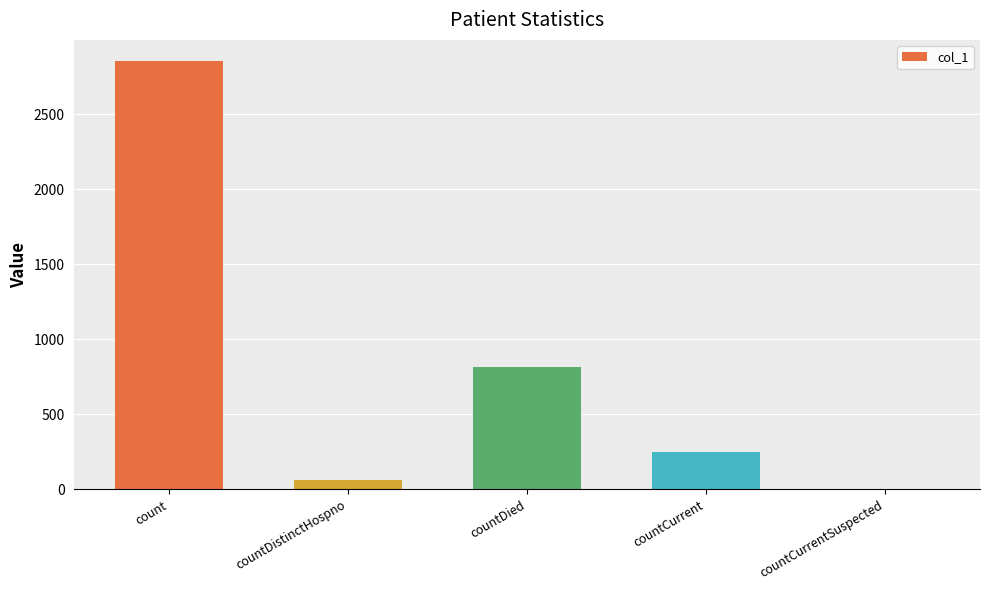

Is it true that the value at countCurrentSuspected is 0?

True